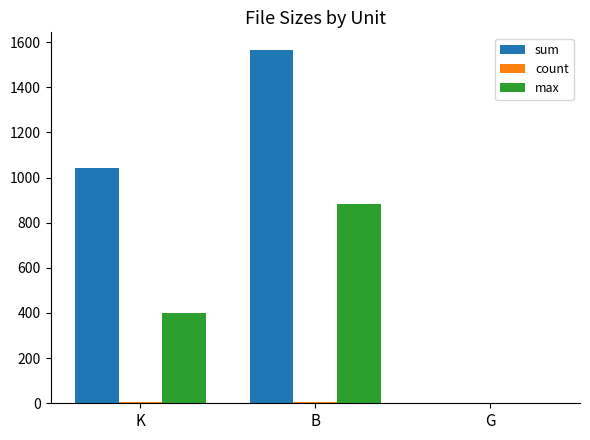

What is the total value across all series at B?

2450.0